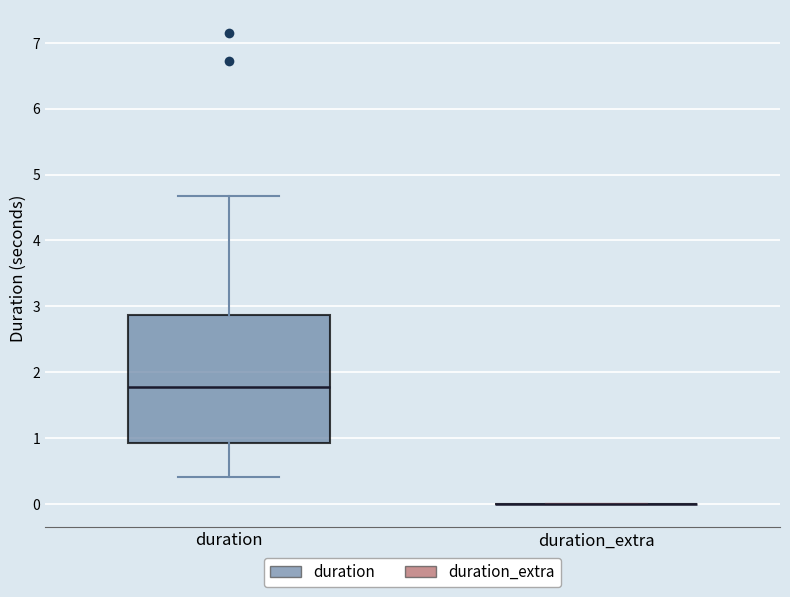

Which box is the tallest, from its lower edge to its upper edge?

duration